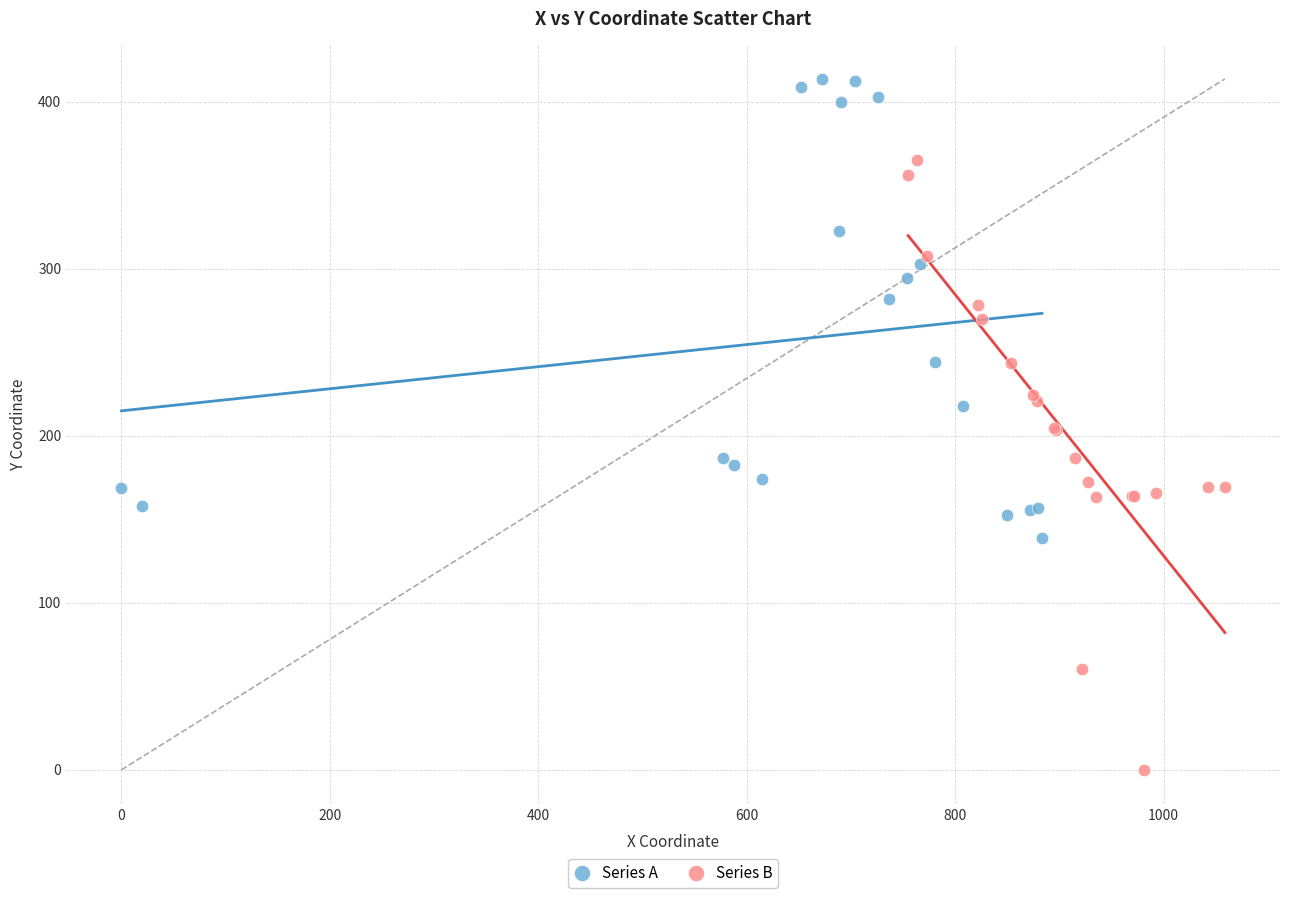

Which series contains the highest Y value?

Series A